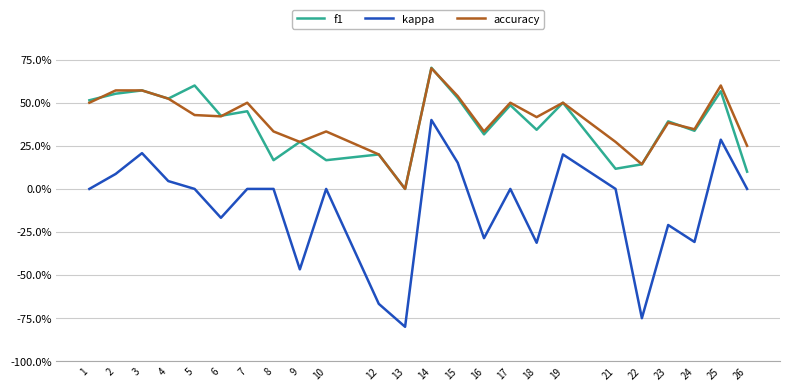

Does the chart display data point markers on the line(s)?

Yes